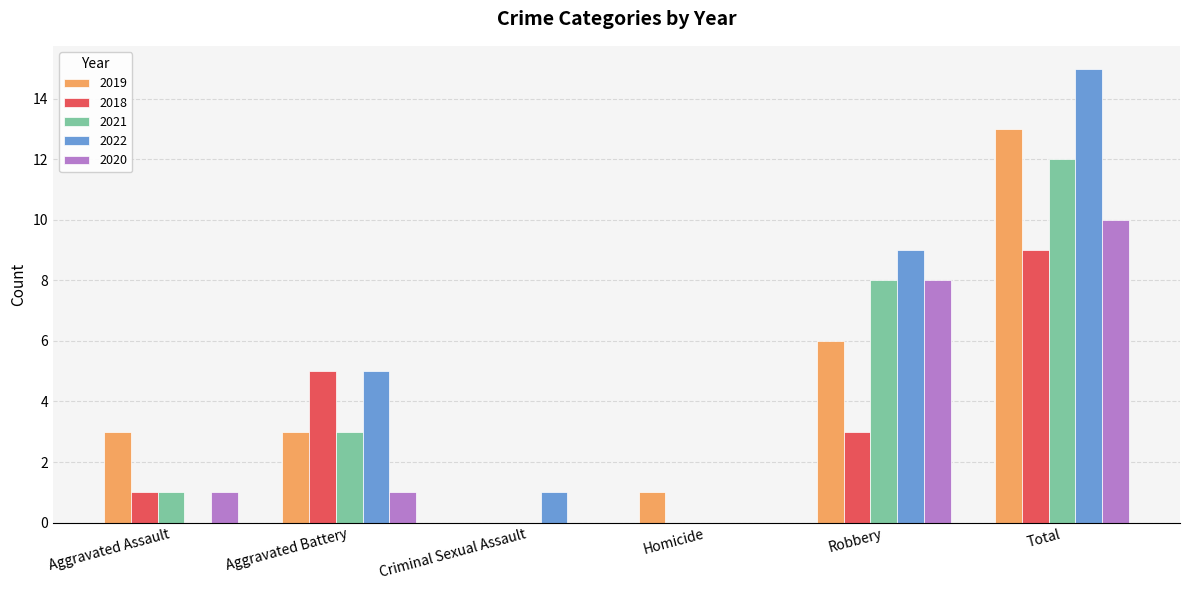

Which series has the largest range (max minus min)?

2022